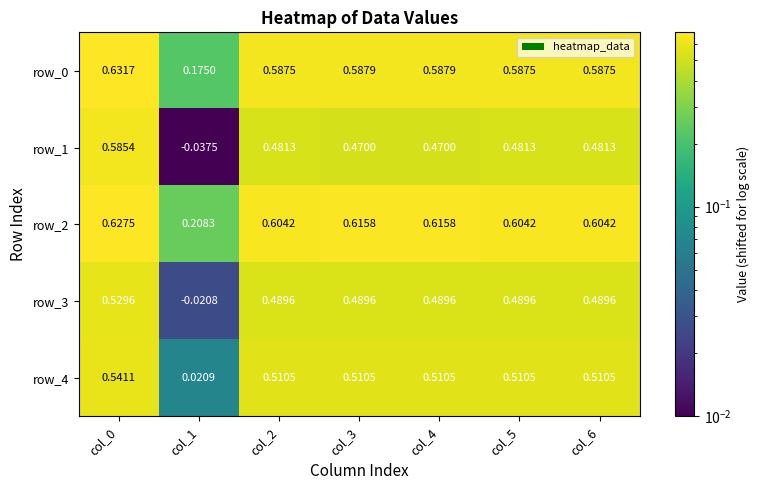

Is the value of row_0 at col_2 greater than the value of row_4 at col_1?

Yes